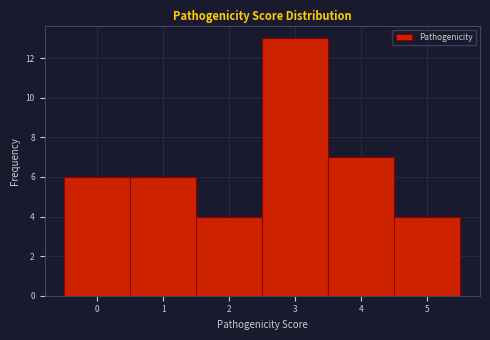

Over which range of the x-axis is the bar tallest?

2.5 to 3.5